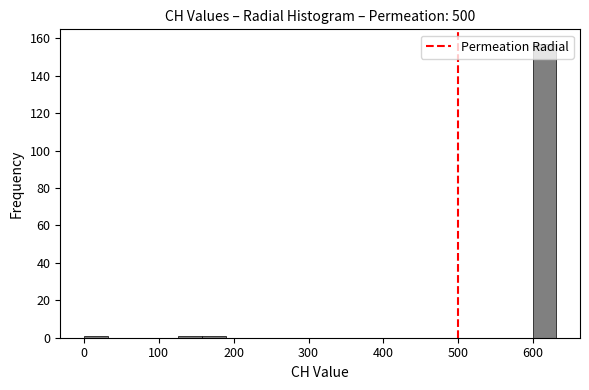

Around what value on the x-axis is the tallest bar? Give the approximate position of its centre, as read against the axis.

620